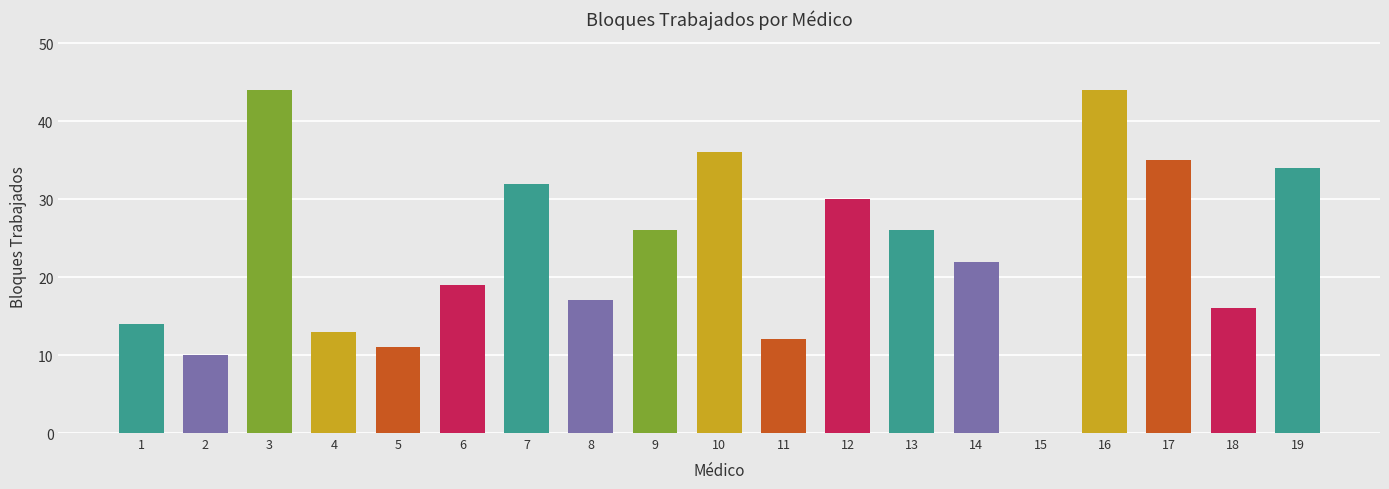

Are the bars horizontal?

No